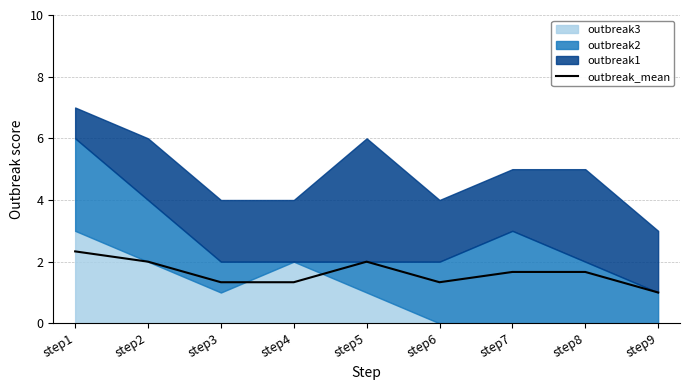

The value at step6 is 1.3. True or false?

True